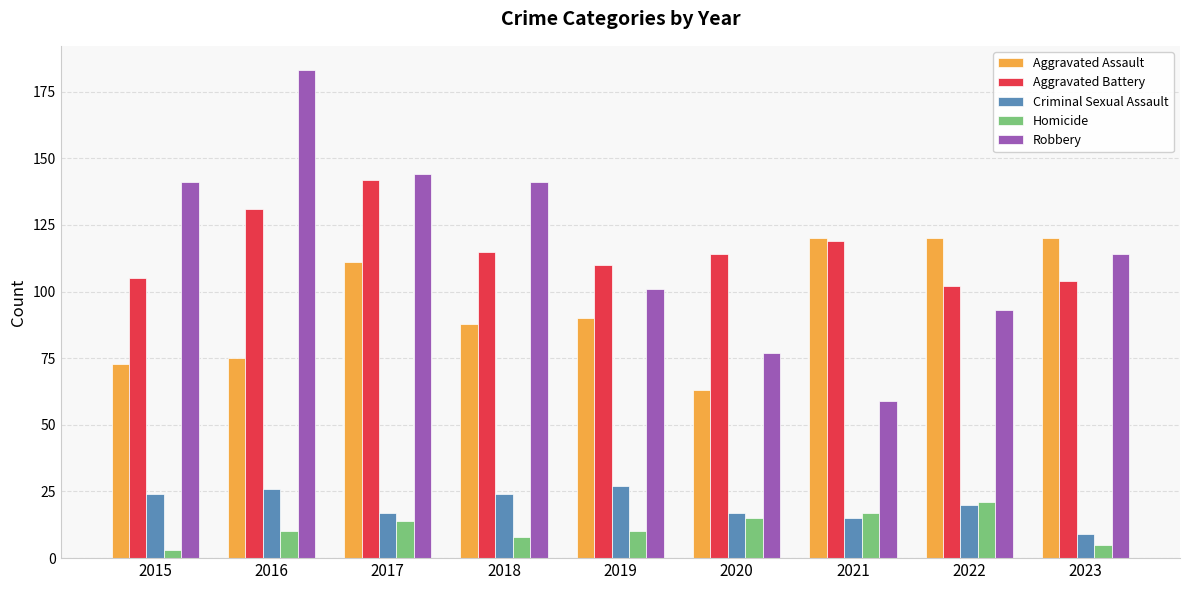

What is the value of the Criminal Sexual Assault bar at the 6th from the left?

17